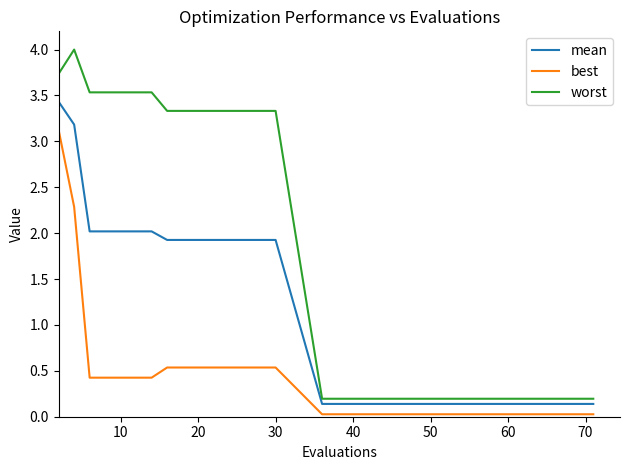

Which series has the largest total across all categories?

worst